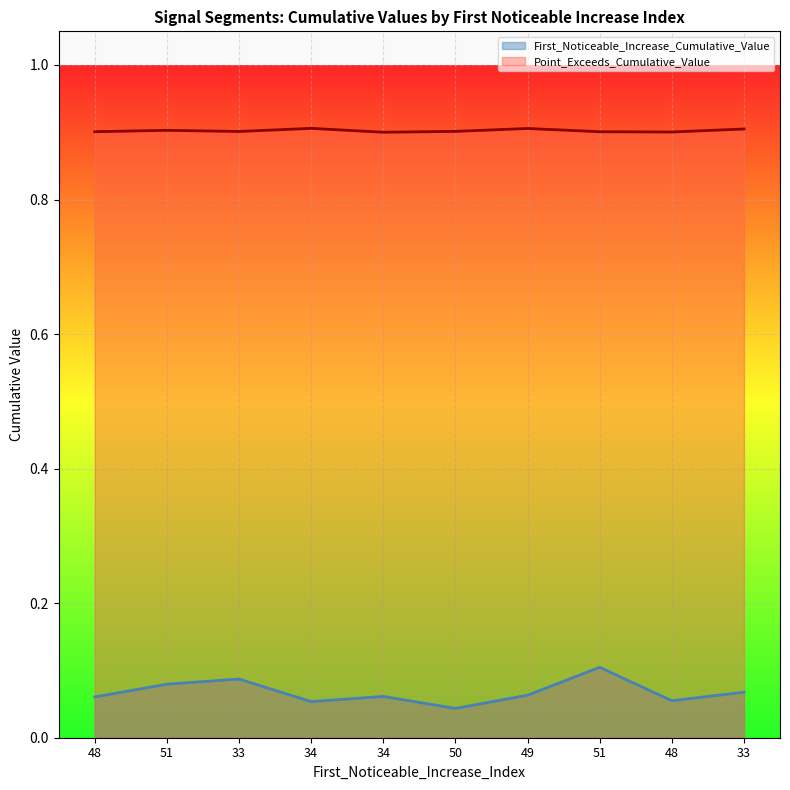

What is the total value across all series at 49?

1.0